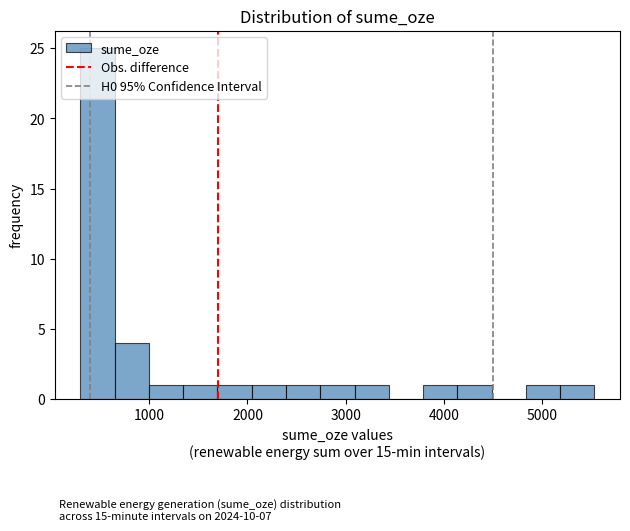

Read against the x-axis, roughly where is the centre of the tallest bar?

500